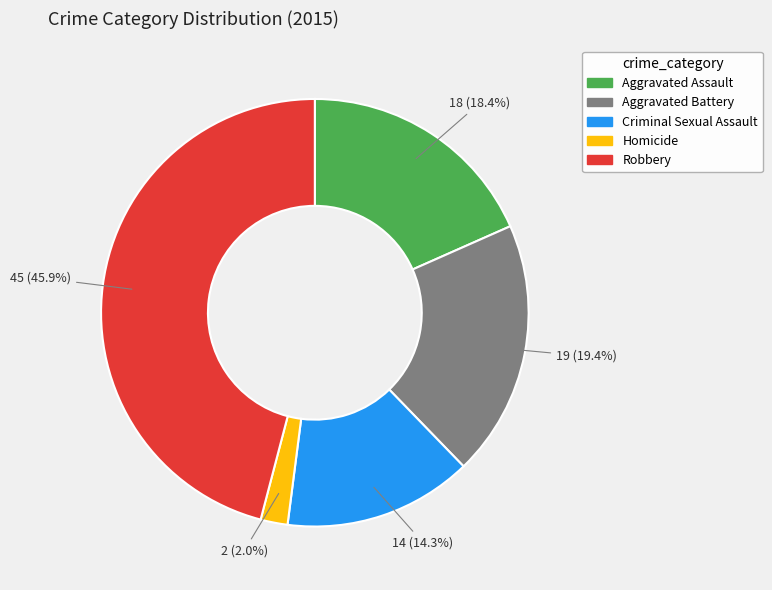

Does any single category account for the majority?

No